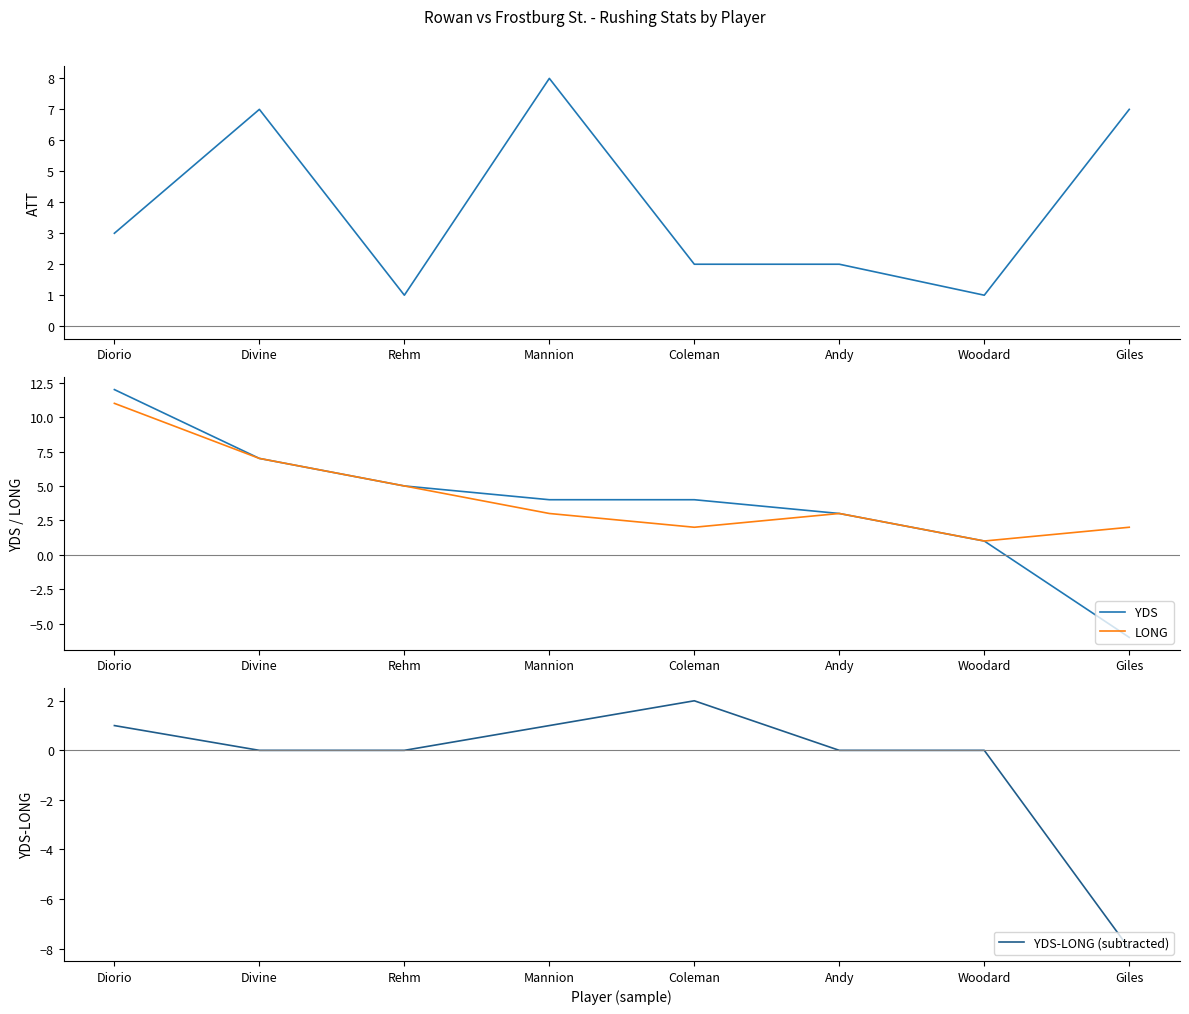

Reading left to right, transcribe all the data shown in this chart.

ATT: Diorio=3	Divine=7	Rehm=1	Mannion=8	Coleman=2	Andy=2	Woodard=1	Giles=7
YDS: Diorio=12	Divine=7	Rehm=5	Mannion=4	Coleman=4	Andy=3	Woodard=1	Giles=-6
LONG: Diorio=11	Divine=7	Rehm=5	Mannion=3	Coleman=2	Andy=3	Woodard=1	Giles=2
YDS-LONG (subtracted): Diorio=1	Divine=0	Rehm=0	Mannion=1	Coleman=2	Andy=0	Woodard=0	Giles=-8